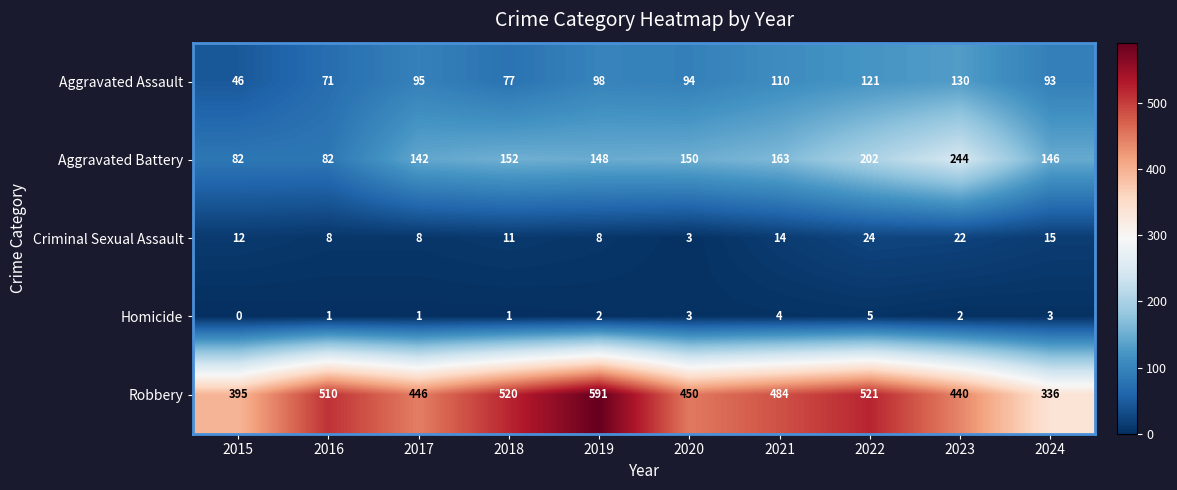

Count the number of data series in this chart.

5